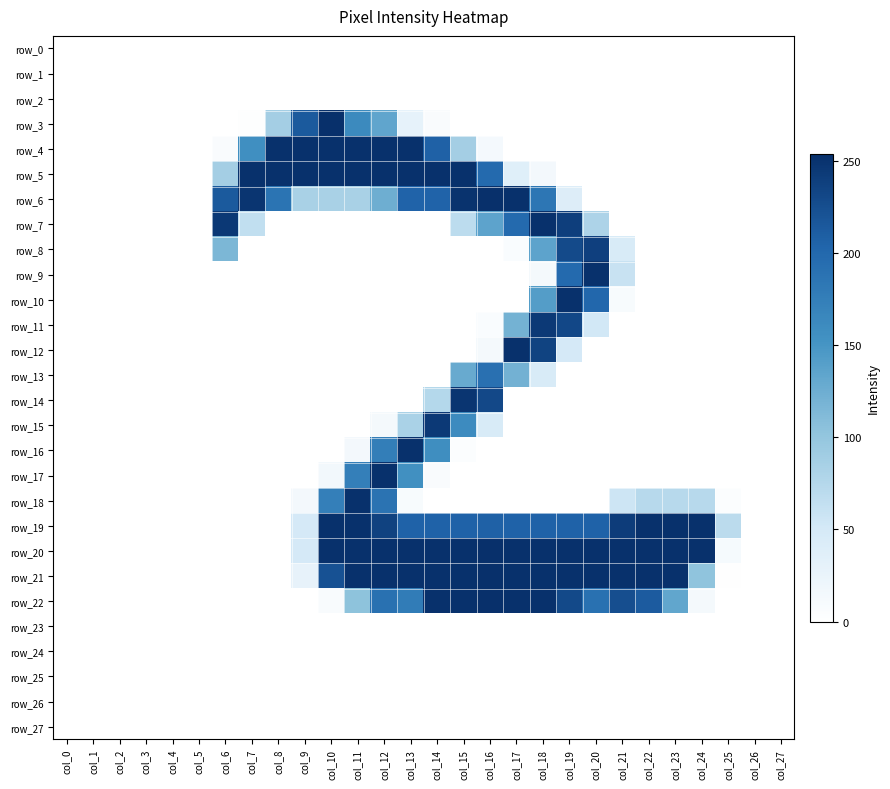

Where is row_20 nearest to the value 127?

col_9